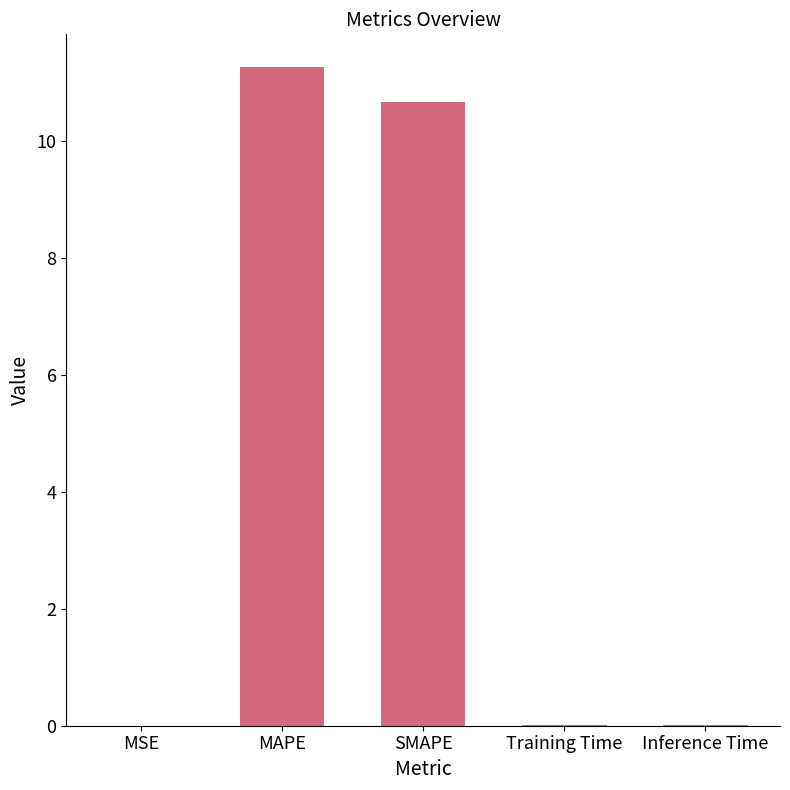

Approximately how many times larger is the value at SMAPE compared to MAPE?

0.9